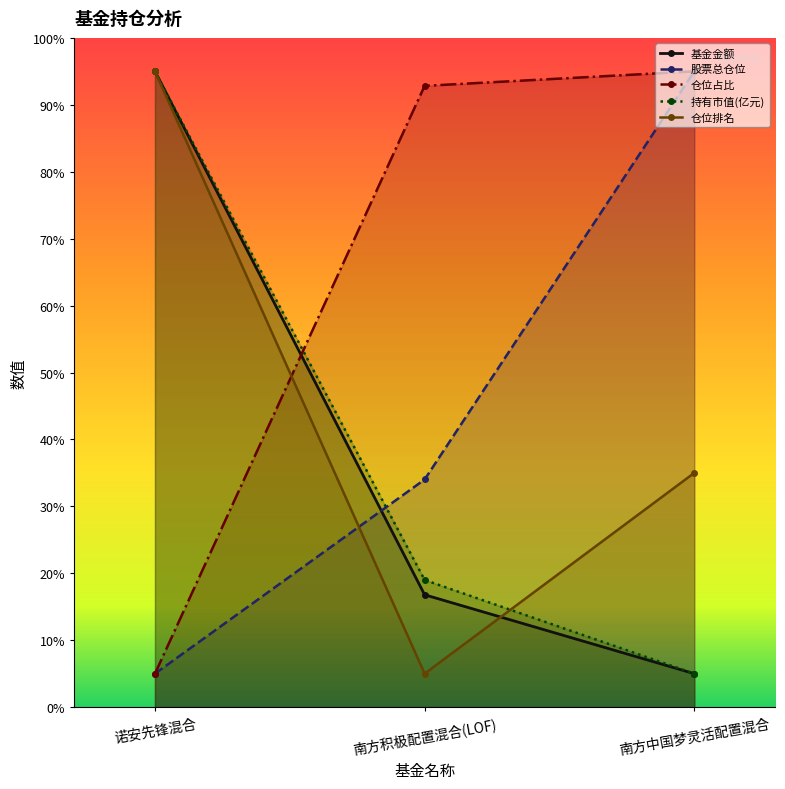

True or false: 仓位占比 has a value of 95.0 at 南方中国梦灵活配置混合.

True